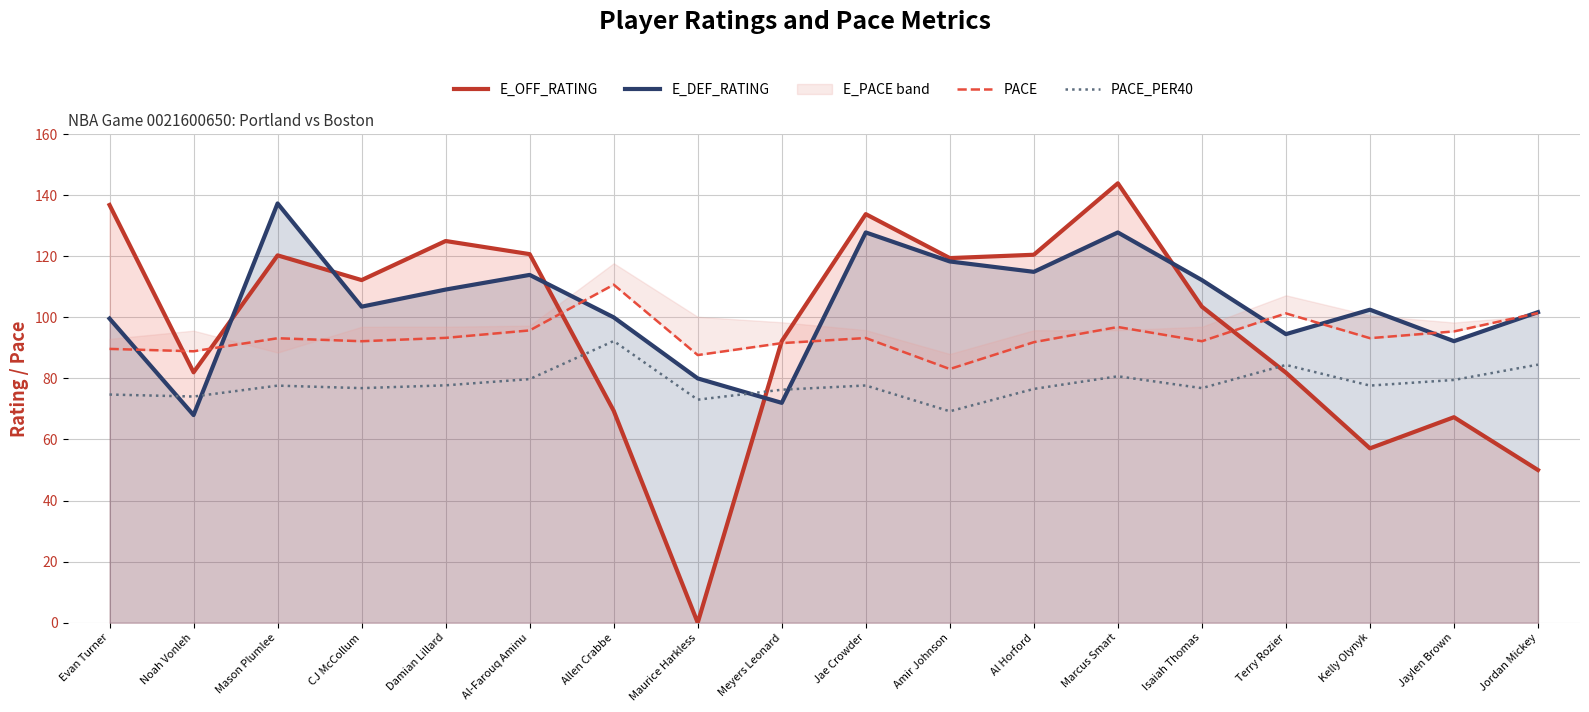

Where do E_OFF_RATING and PACE first cross each other?

Evan Turner and Noah Vonleh